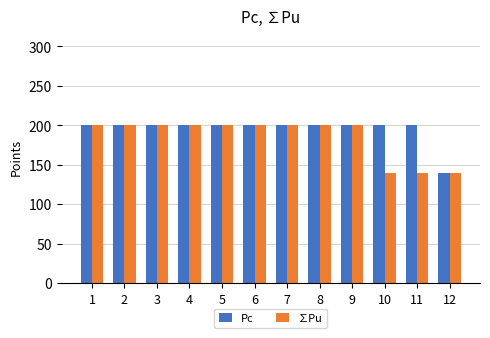

What is the difference between the second highest and minimum values in the Pc series?

60.0